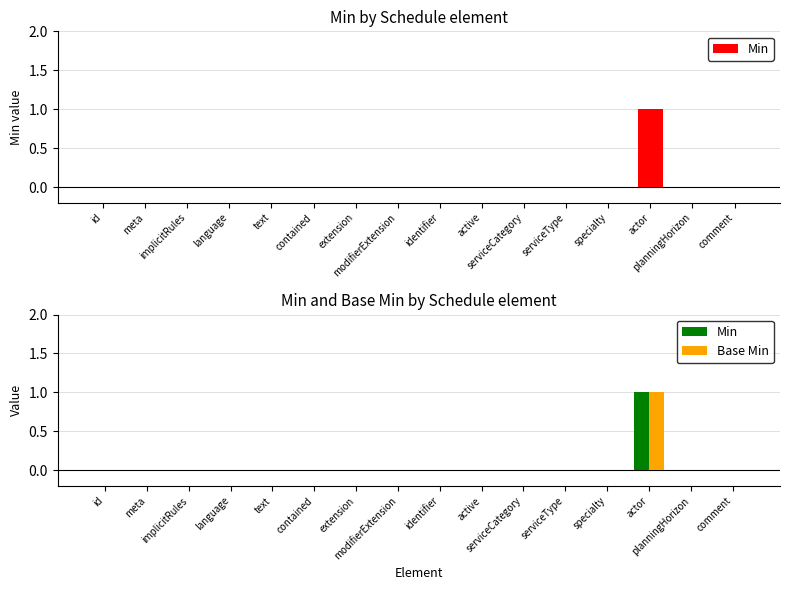

True or false: Min has a value of 0 at specialty.

True